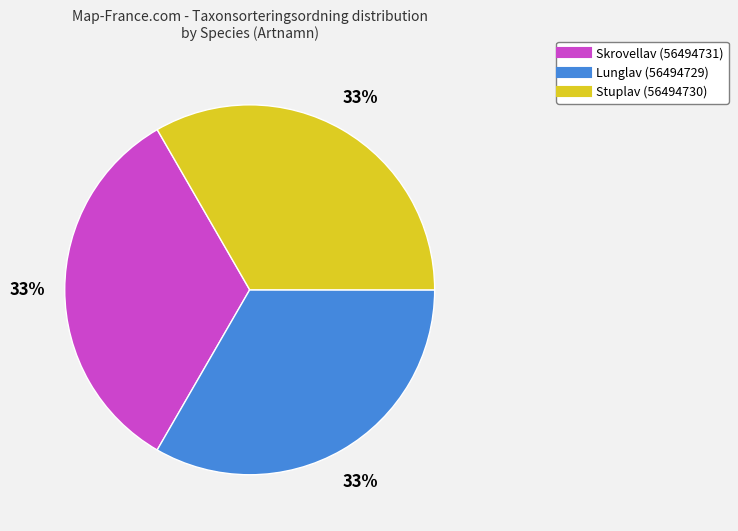

Is it true that Skrovellav (56494731) is 39% of the pie?

False